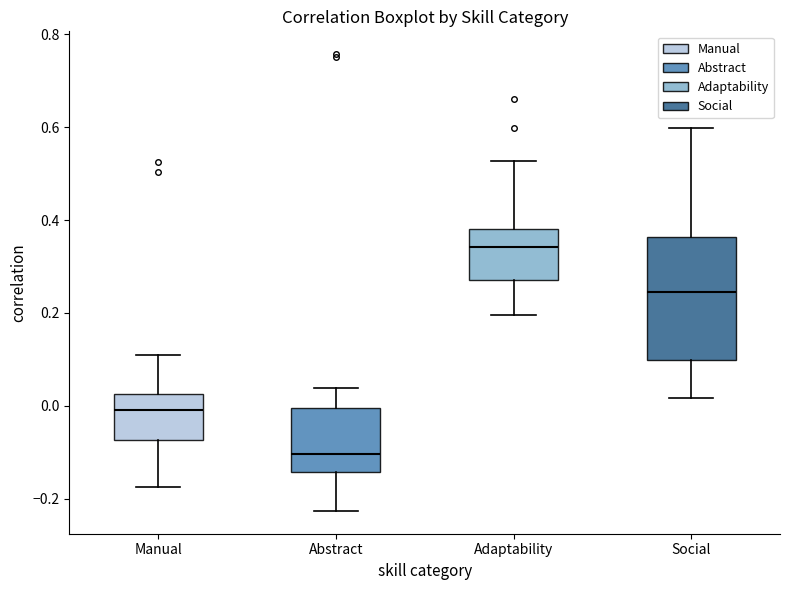

Reading left to right, read every box against the y-axis: the position of its median line, the range the box covers, and the ends of its whiskers. The values are not printed on the chart, so give them approximately, as read against the axis.

Manual: median 0.00, box -0.08 to 0.02, whiskers -0.18 to 0.10
Abstract: median -0.10, box -0.14 to 0.00, whiskers -0.22 to 0.04
Adaptability: median 0.34, box 0.28 to 0.38, whiskers 0.20 to 0.52
Social: median 0.24, box 0.10 to 0.36, whiskers 0.02 to 0.60